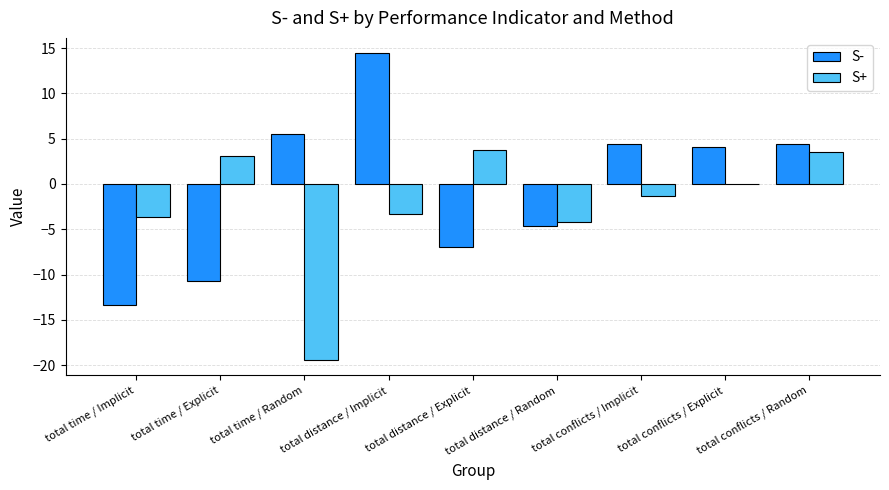

Which series has the largest total across all categories?

S-